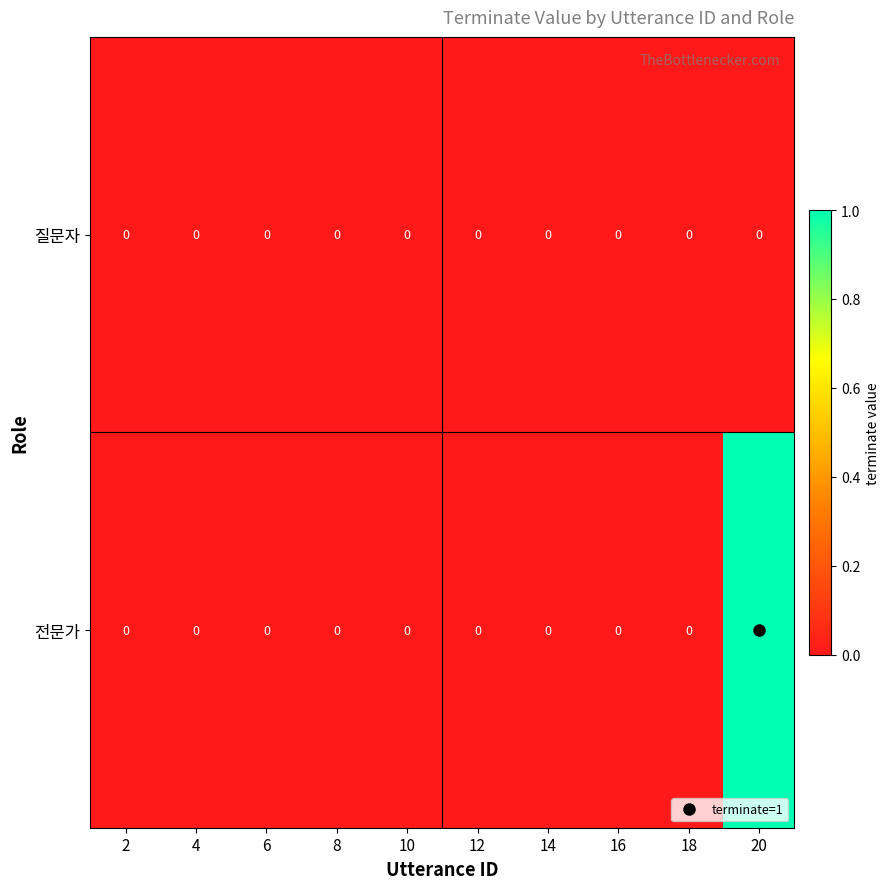

How many series are shown in this chart?

2